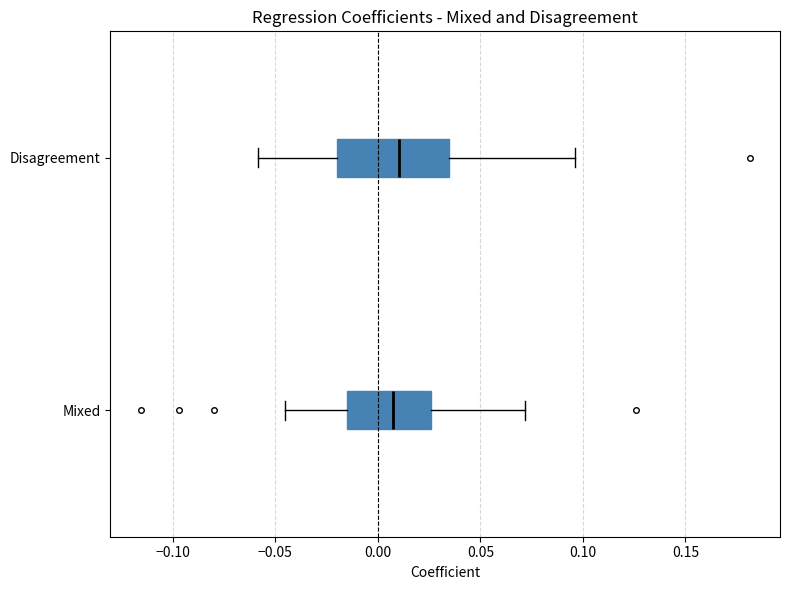

Comparing the boxes themselves (not the whiskers), which one is the widest?

Disagreement